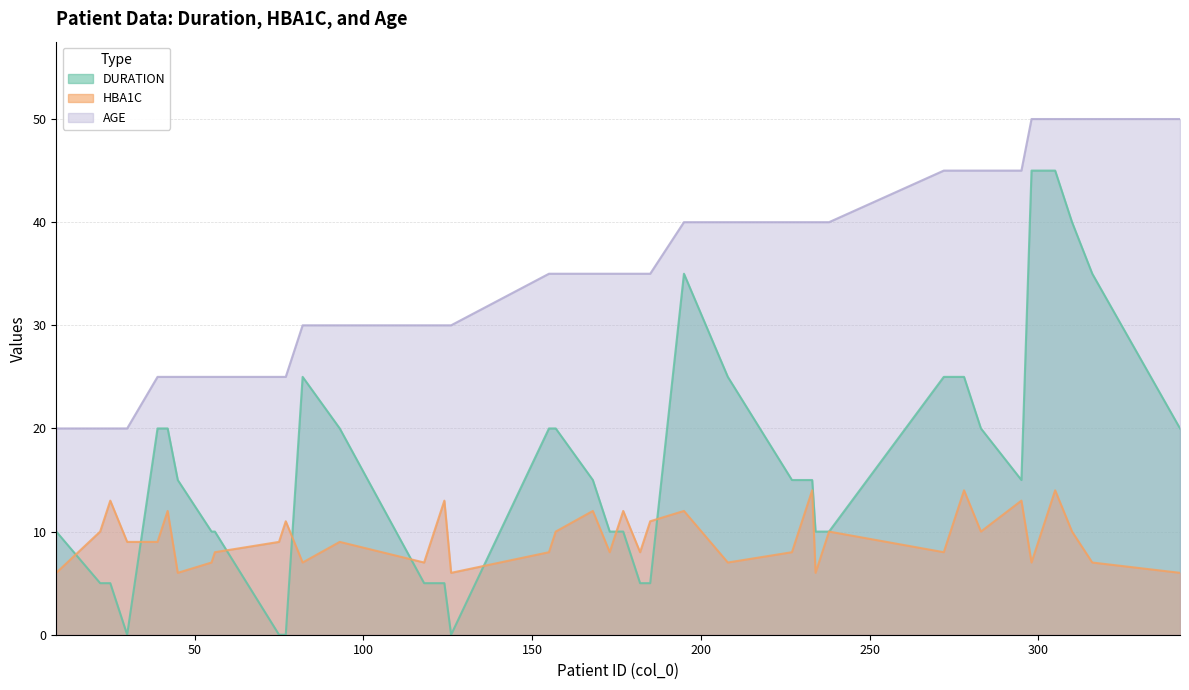

How many categories are shown in the chart?

40